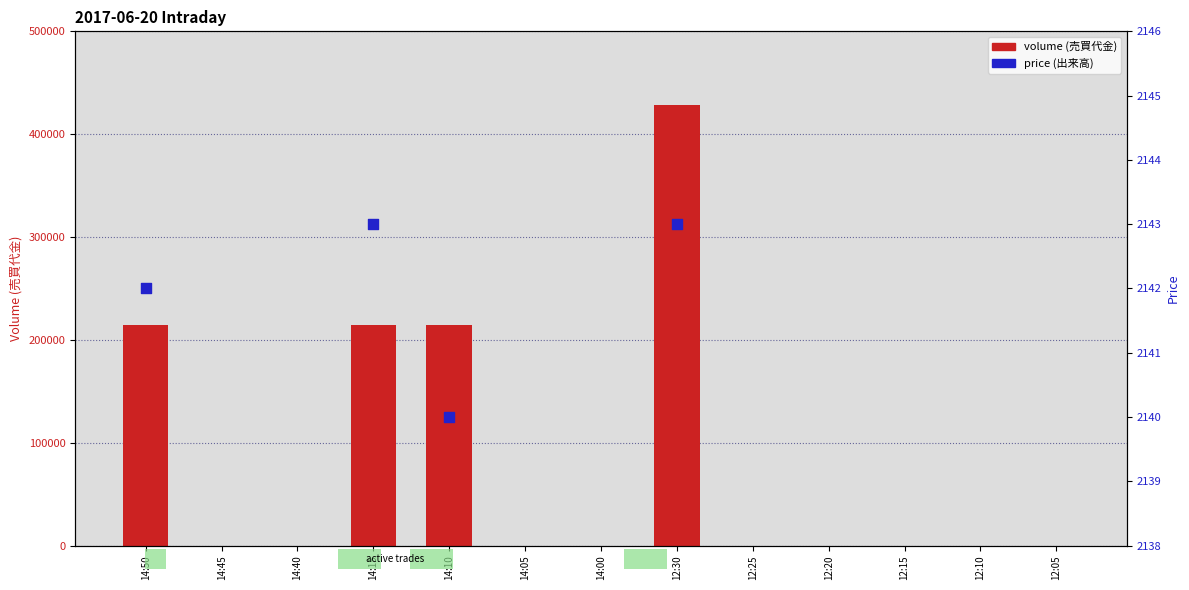

Which has a higher value, 12:10 or 14:45?

12:10